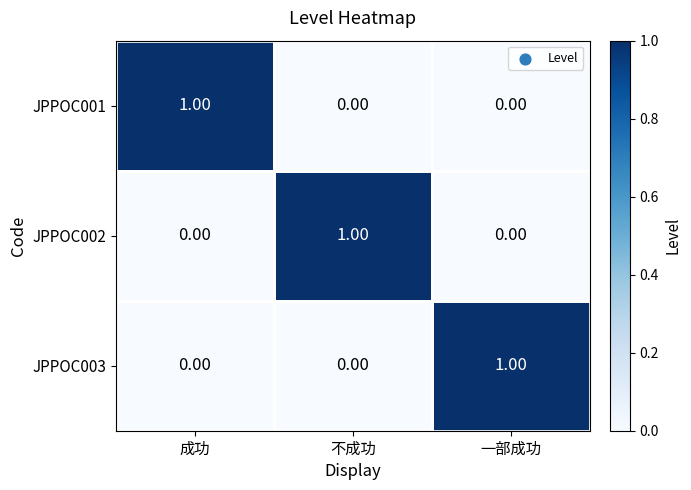

Is the value of JPPOC002 at 不成功 greater than the value of JPPOC003 at 不成功?

Yes